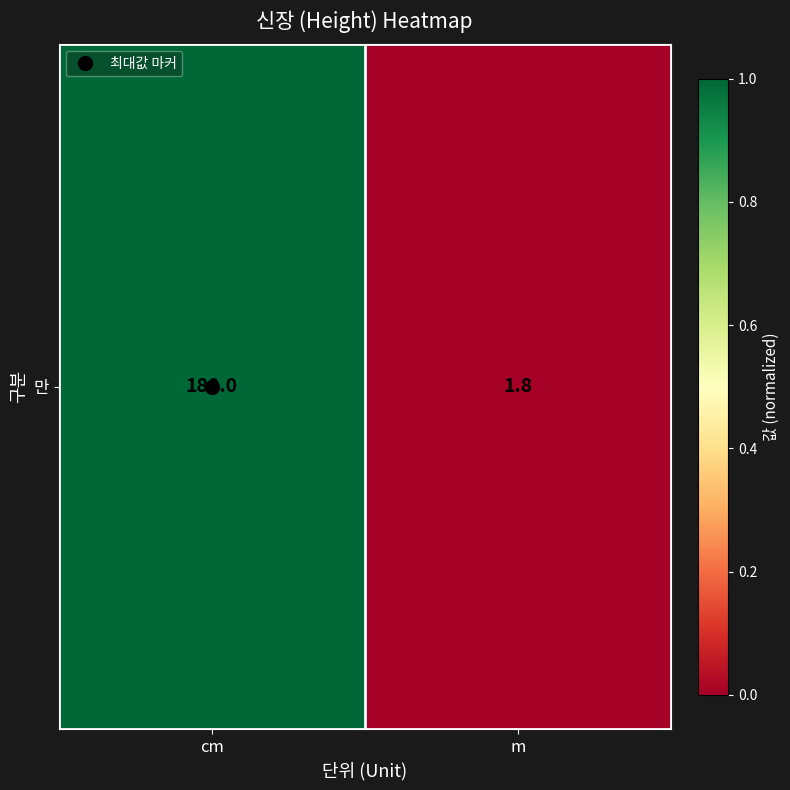

The value at m is 0. True or false?

False